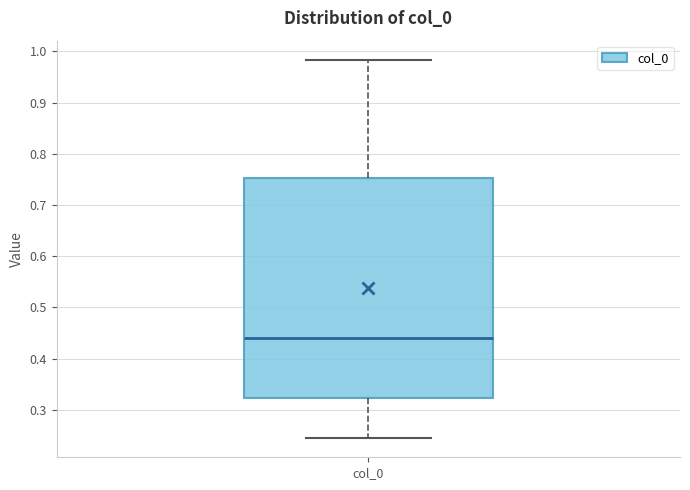

Where does the median line of the box for col_0 sit on the y-axis? The values are not printed on the chart, so give them approximately, as read against the axis.

0.44